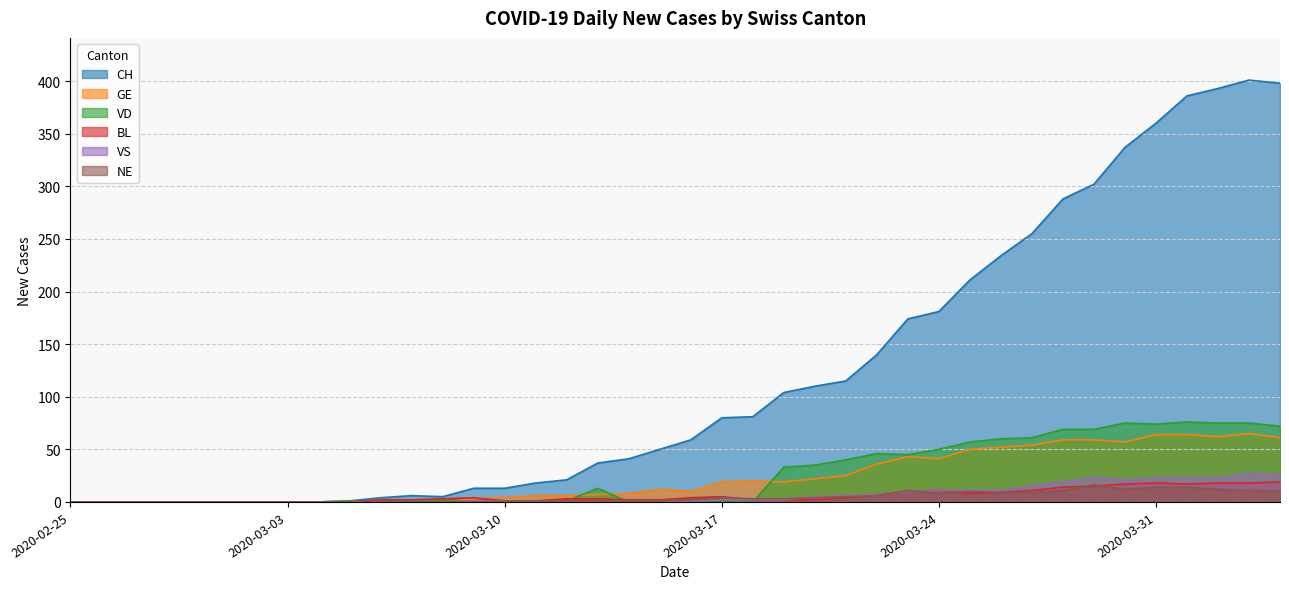

What is the difference between the BL values at 2020-03-01 and 2020-03-15?

2